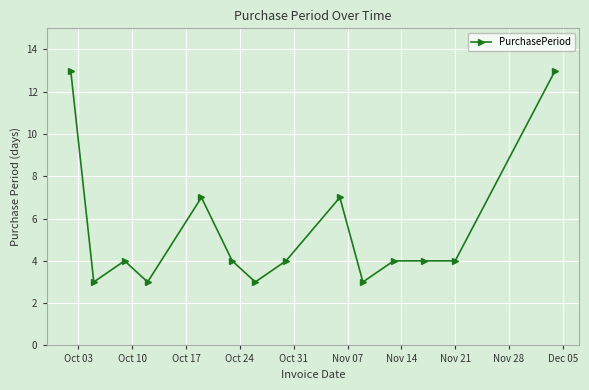

What is the minimum value shown in the chart?

3